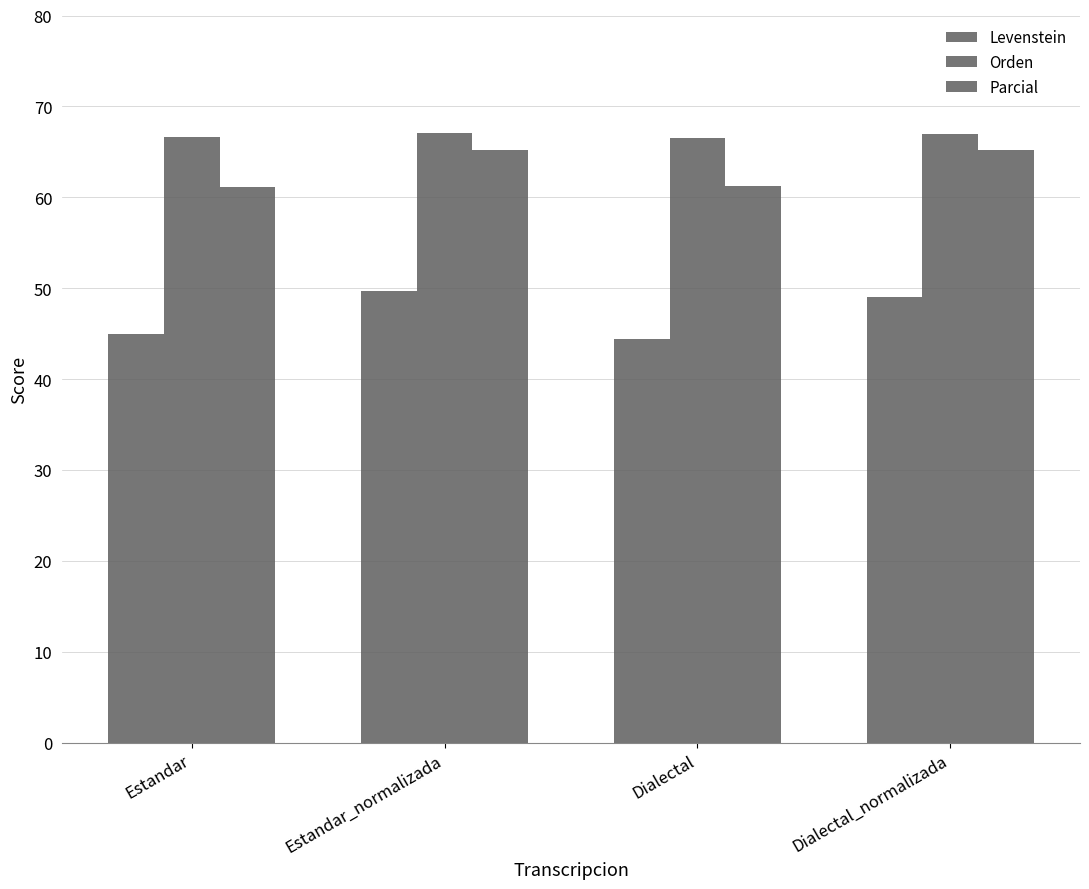

How many bars are there in total?

12